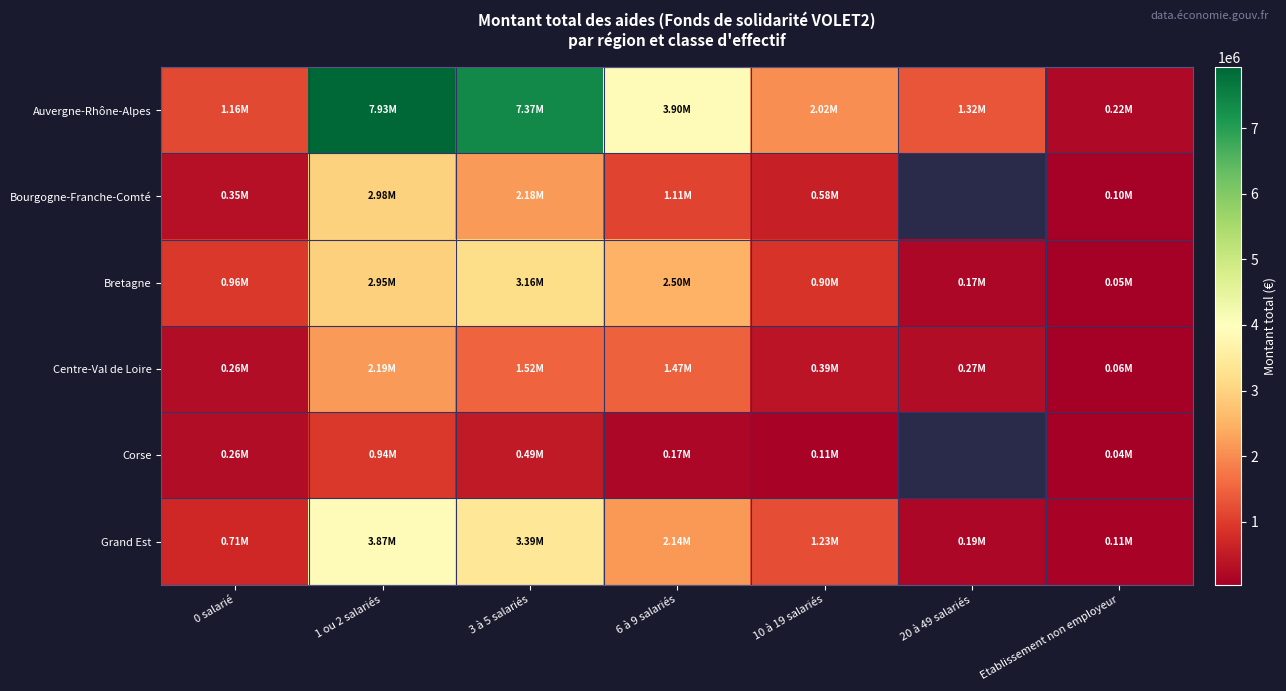

What is the difference between the second highest and minimum values in the Centre-Val de Loire series?

1464583.8